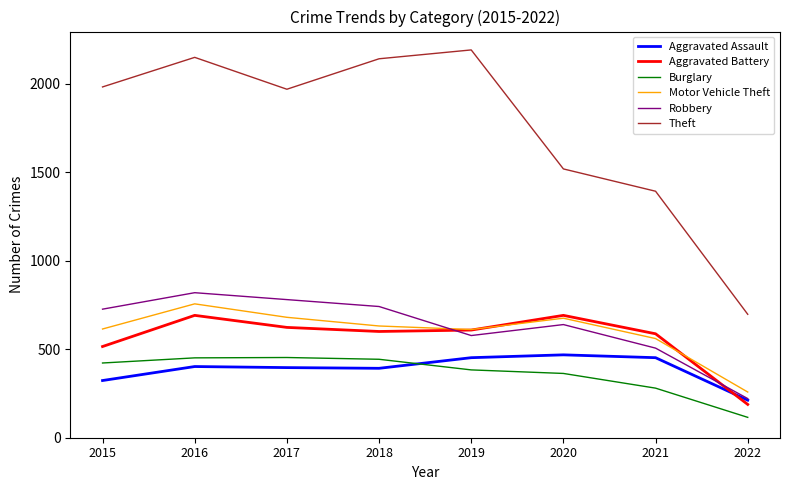

What is the spread (max minus min) of values at 2021?

1112